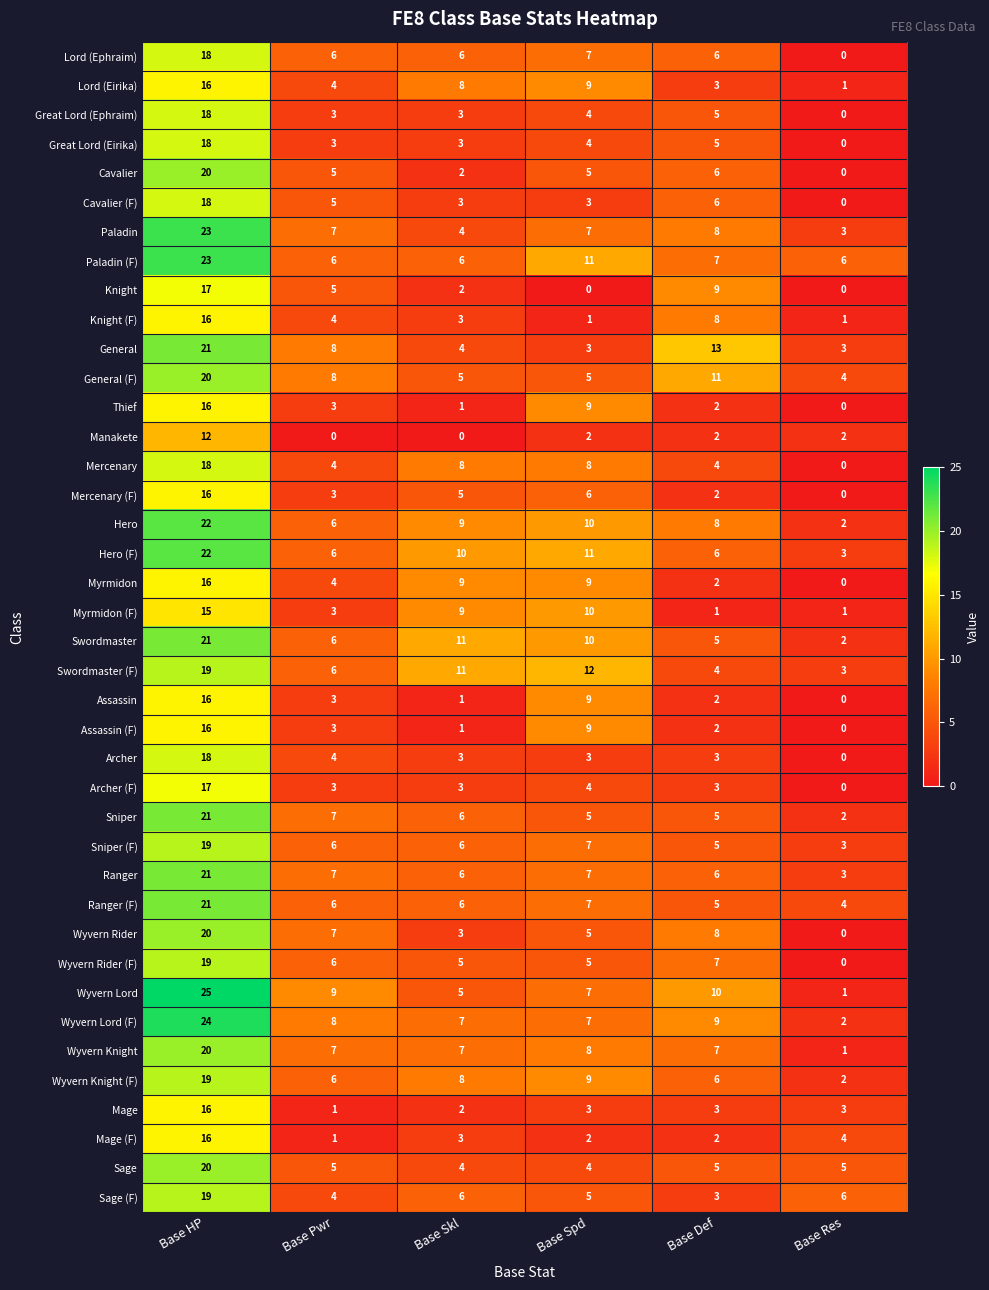

Count the number of categories in the chart.

6